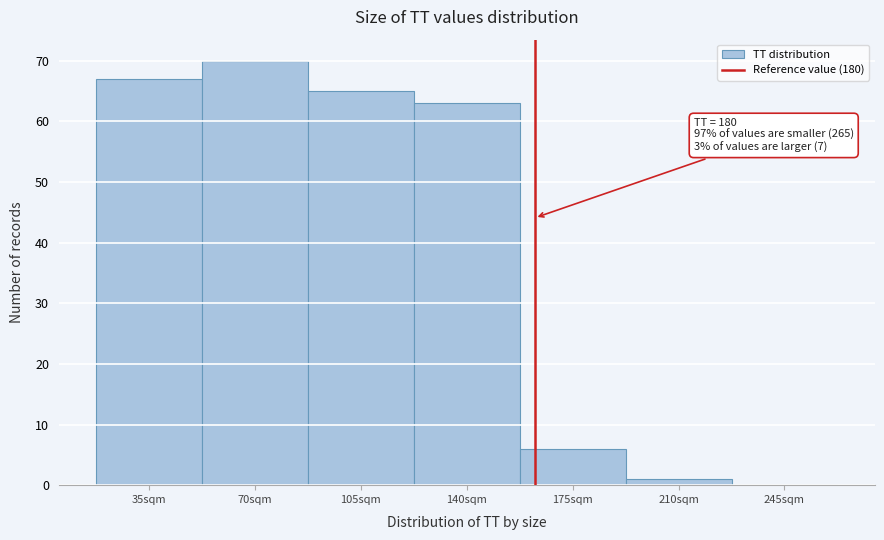

Reading left to right, list all the values displayed in this chart.

35sqm=67	70sqm=70	105sqm=65	140sqm=63	175sqm=6	210sqm=1	245sqm=0